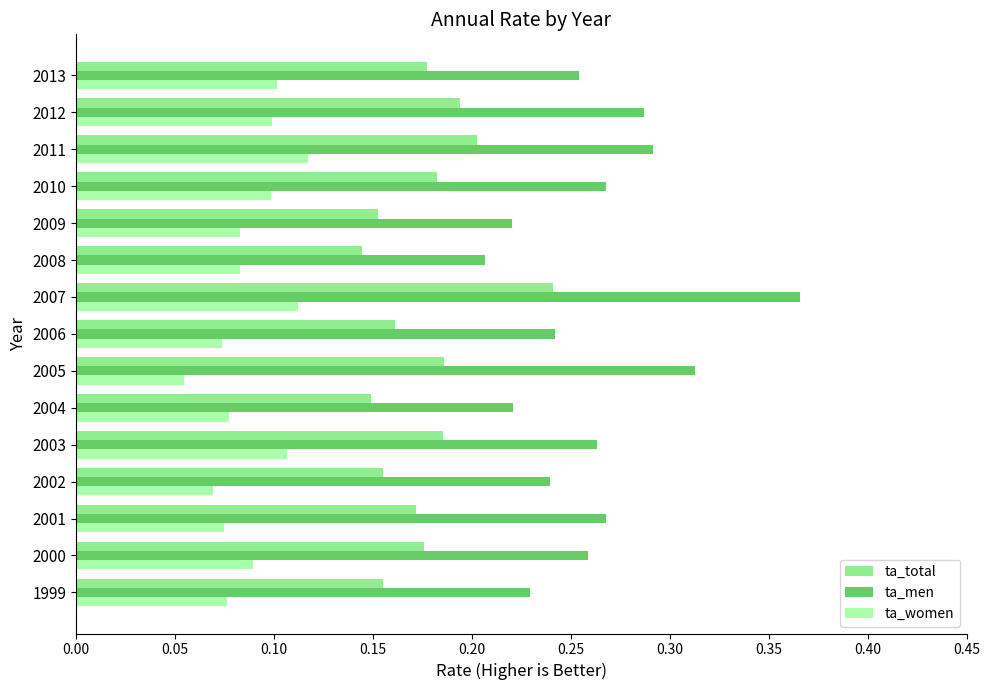

Which series has the widest spread of values?

ta_men